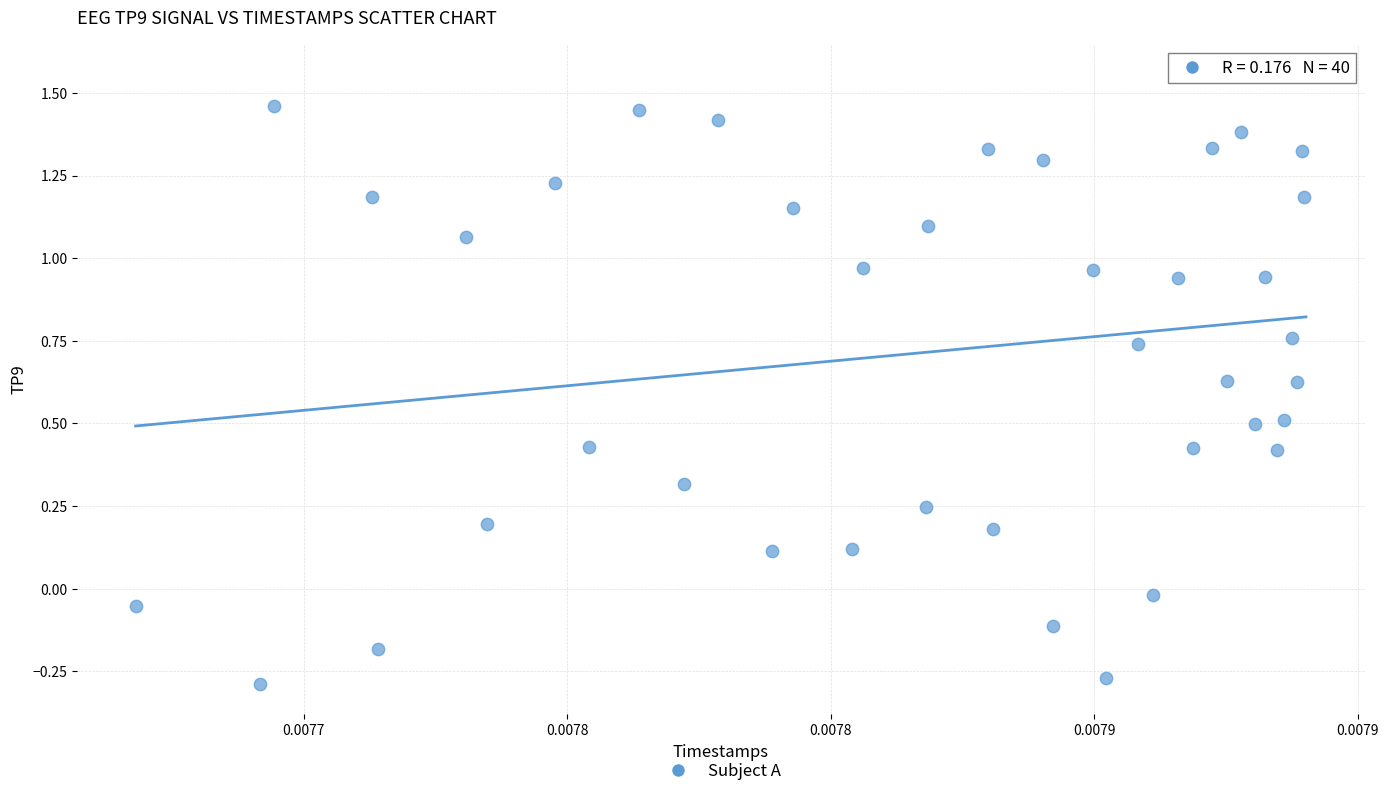

What is the range of Y values (max minus min)?

1.8